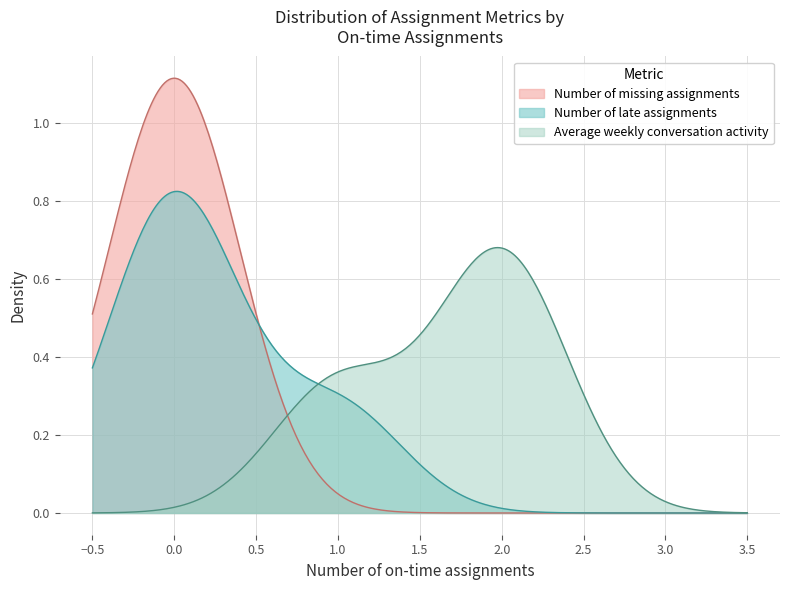

List the series in order of their peak value, highest first.

Number of missing assignments, Number of late assignments, Average weekly conversation activity